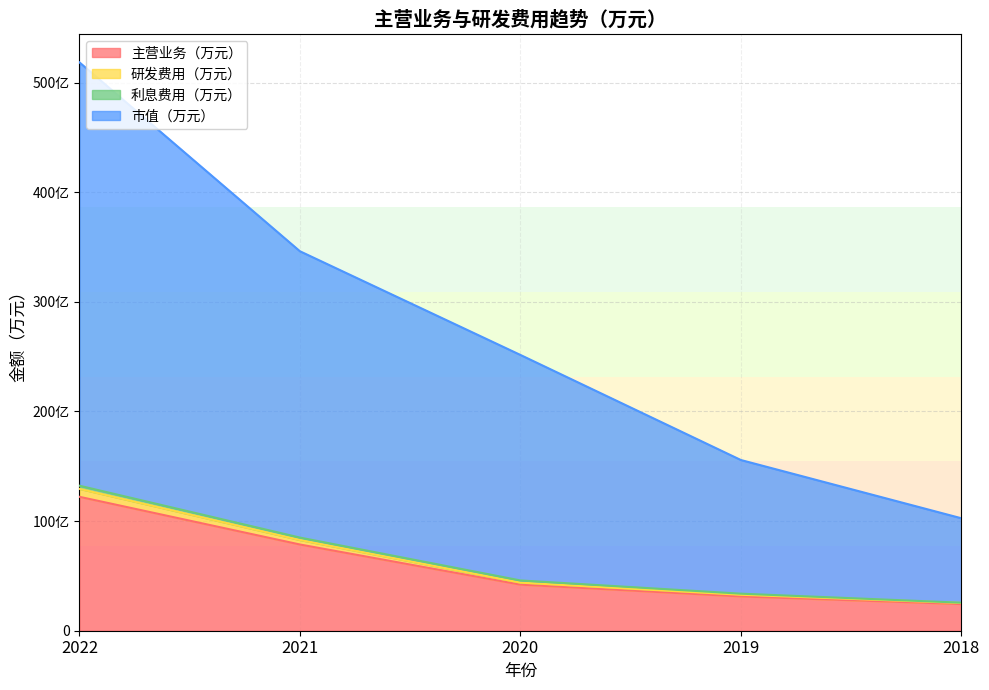

True or false: 研发费用（万元） has more than 0 interior local peaks.

False